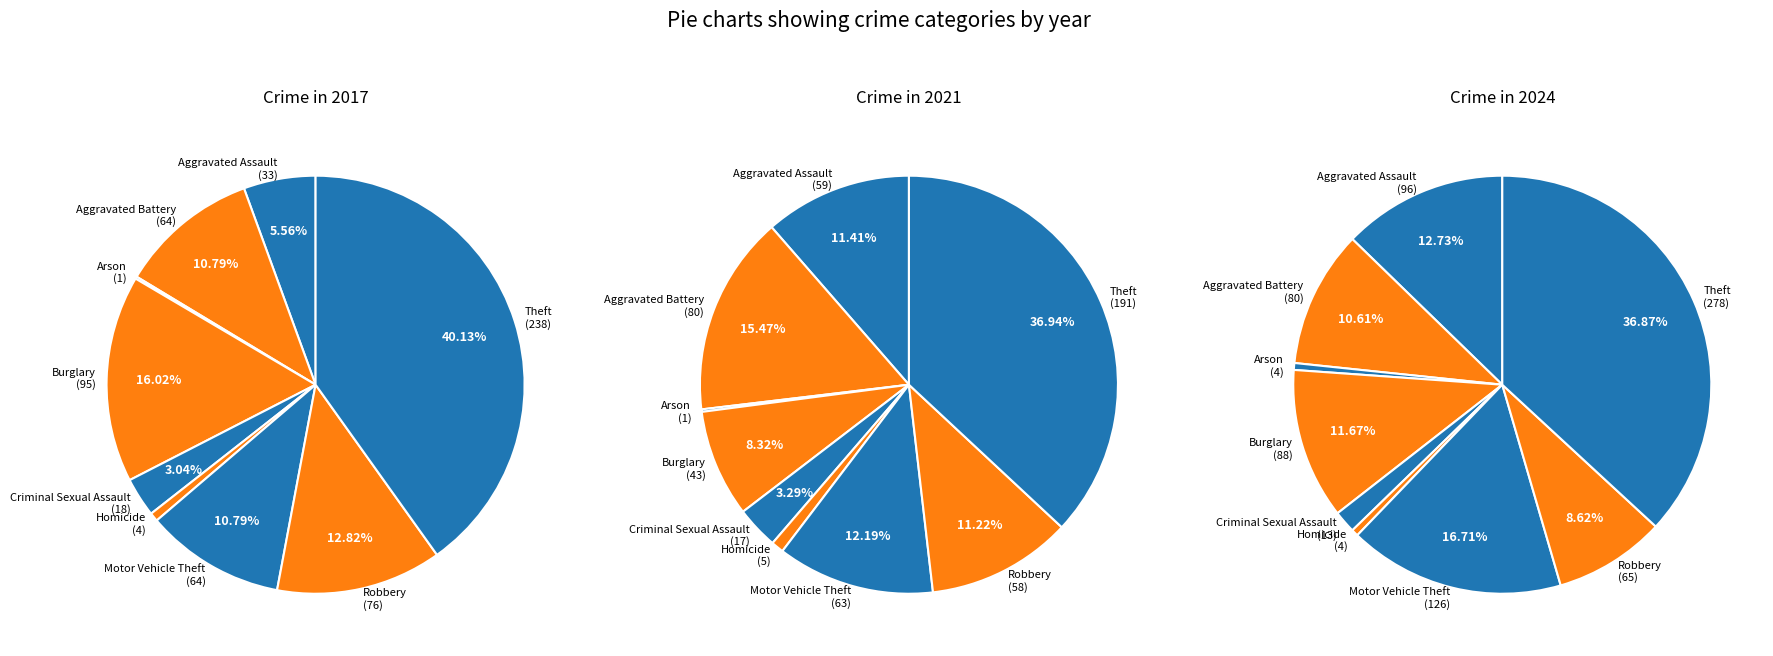

Does Aggravated Battery account for over 50% of the chart?

No